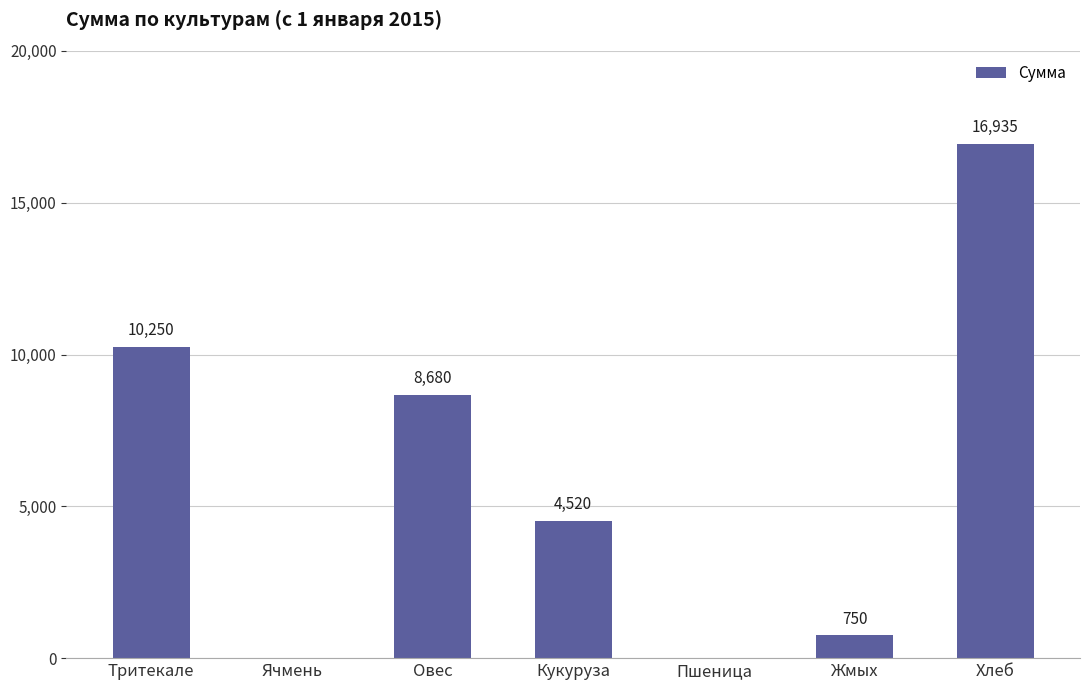

What value does the data have at Овес, to the nearest 10?

8680